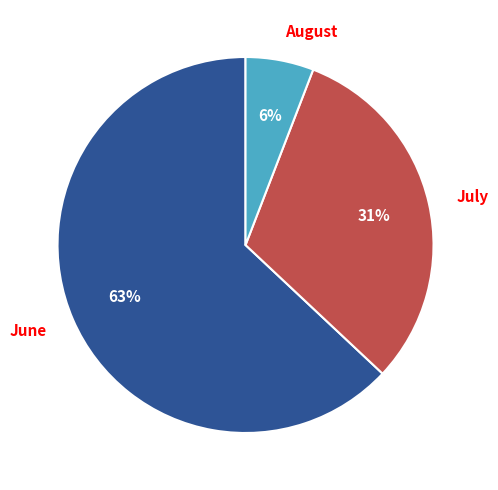

Which has a higher value, August or July?

July